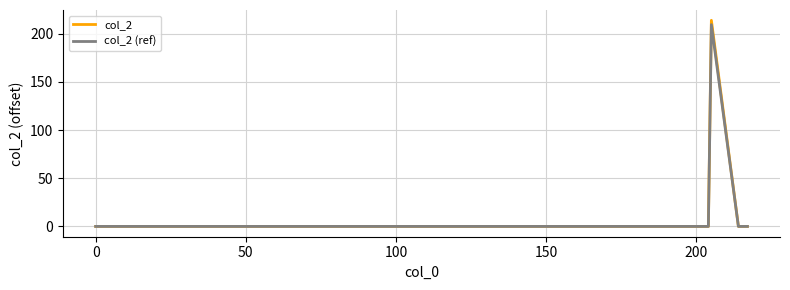

What is the highest value of the col_2 (ref) series?

209.5